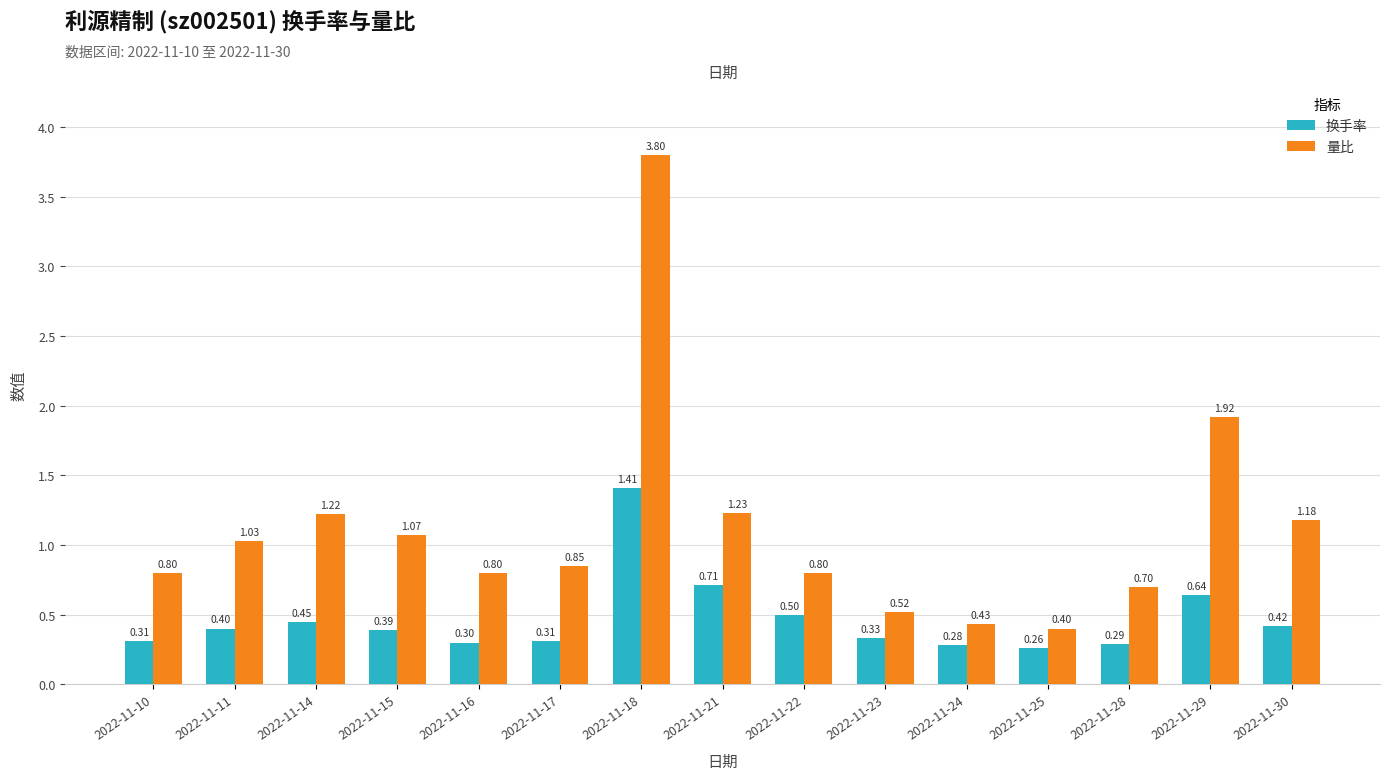

What is the difference between the second highest and minimum values in the 量比 series?

1.5